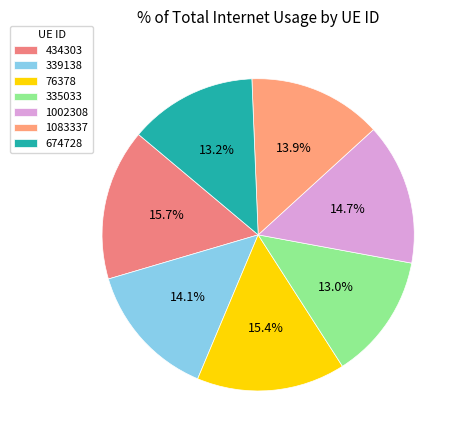

What percentage is NOT represented by 674728?

86.8%